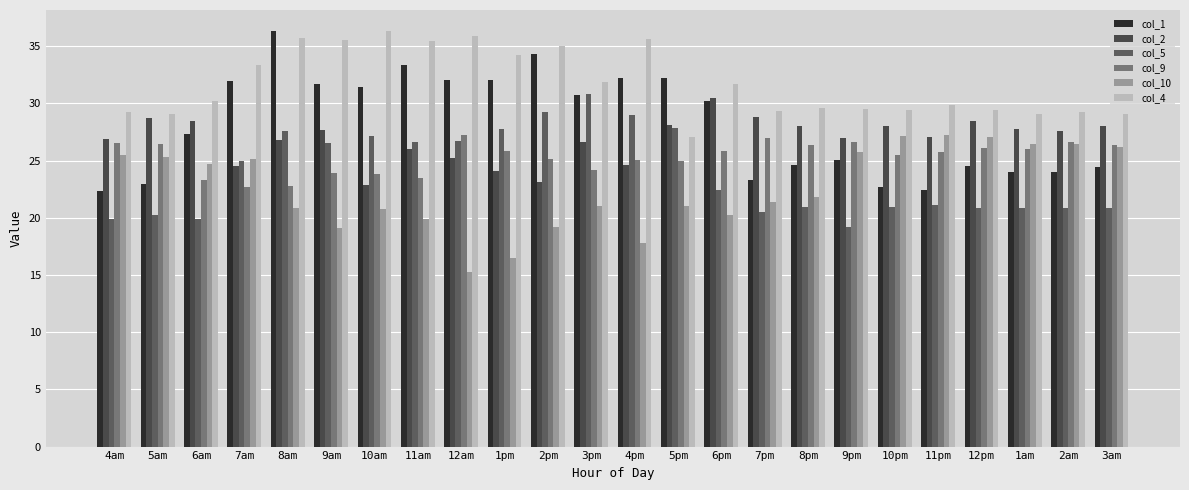

How many bars are there in each group?

6